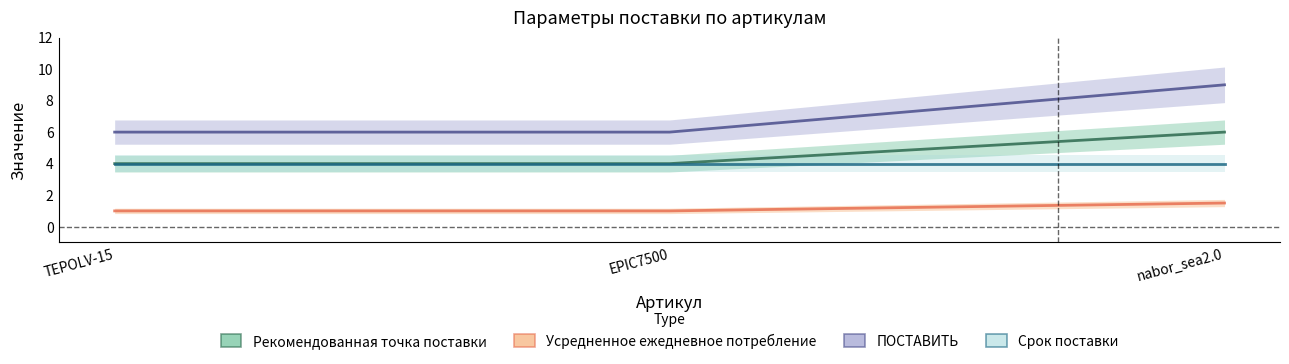

What is the total value across all series at EPIC7500?

11.0